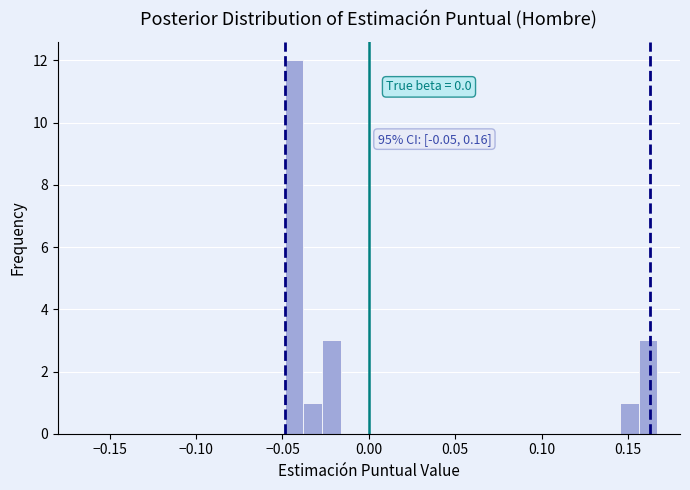

Read against the x-axis, roughly where is the centre of the tallest bar?

-0.045